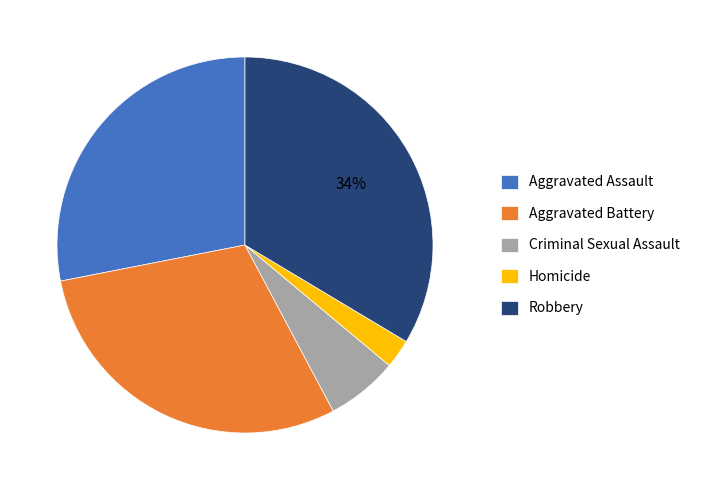

Which has a higher value, Criminal Sexual Assault or Aggravated Battery?

Aggravated Battery